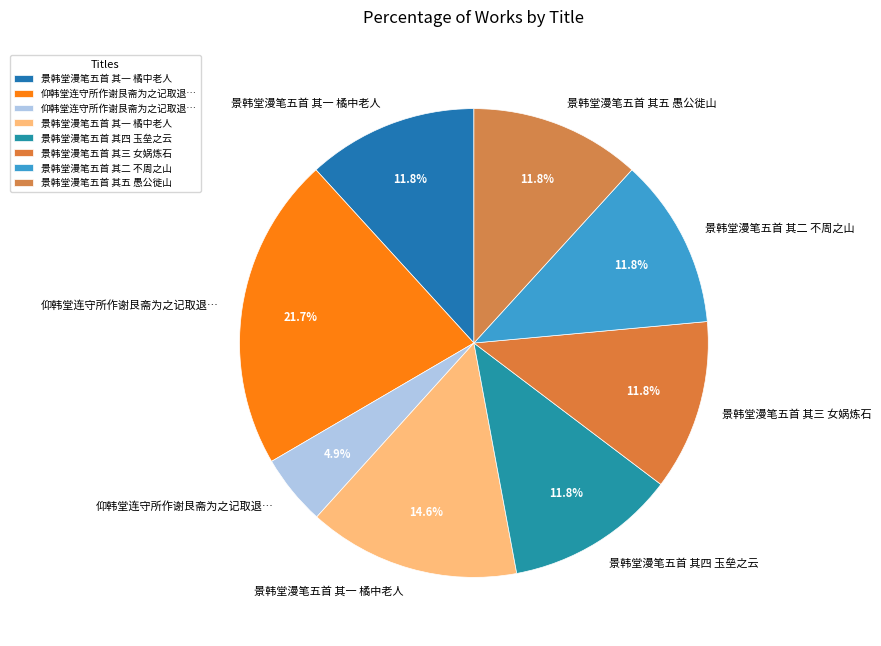

How many segments does this pie chart have?

8